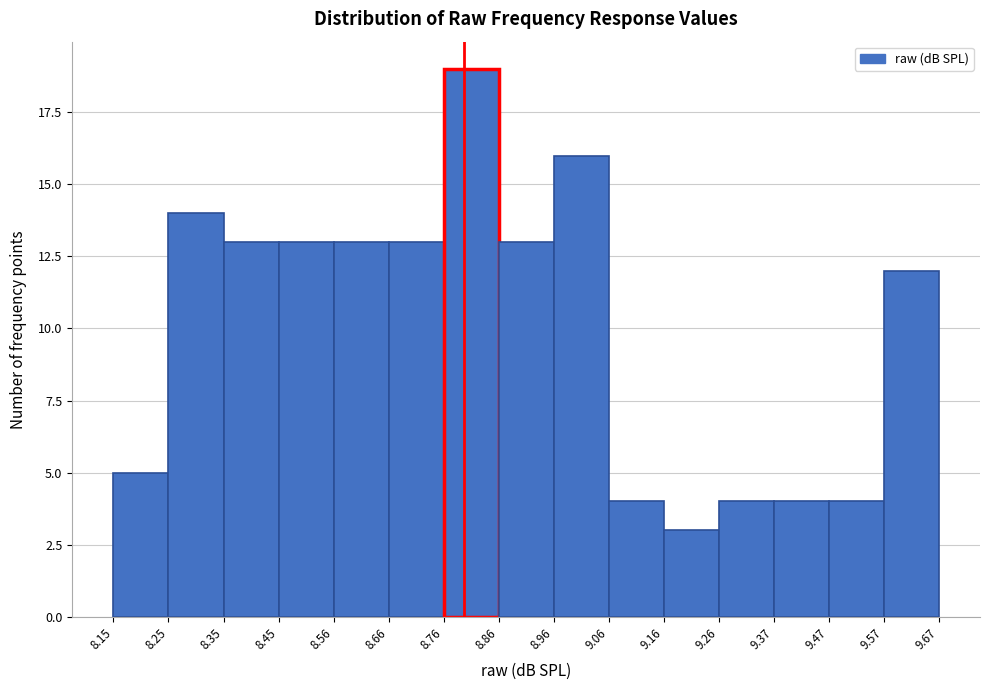

Which range on the x-axis has the tallest bar?

8.76 to 8.86